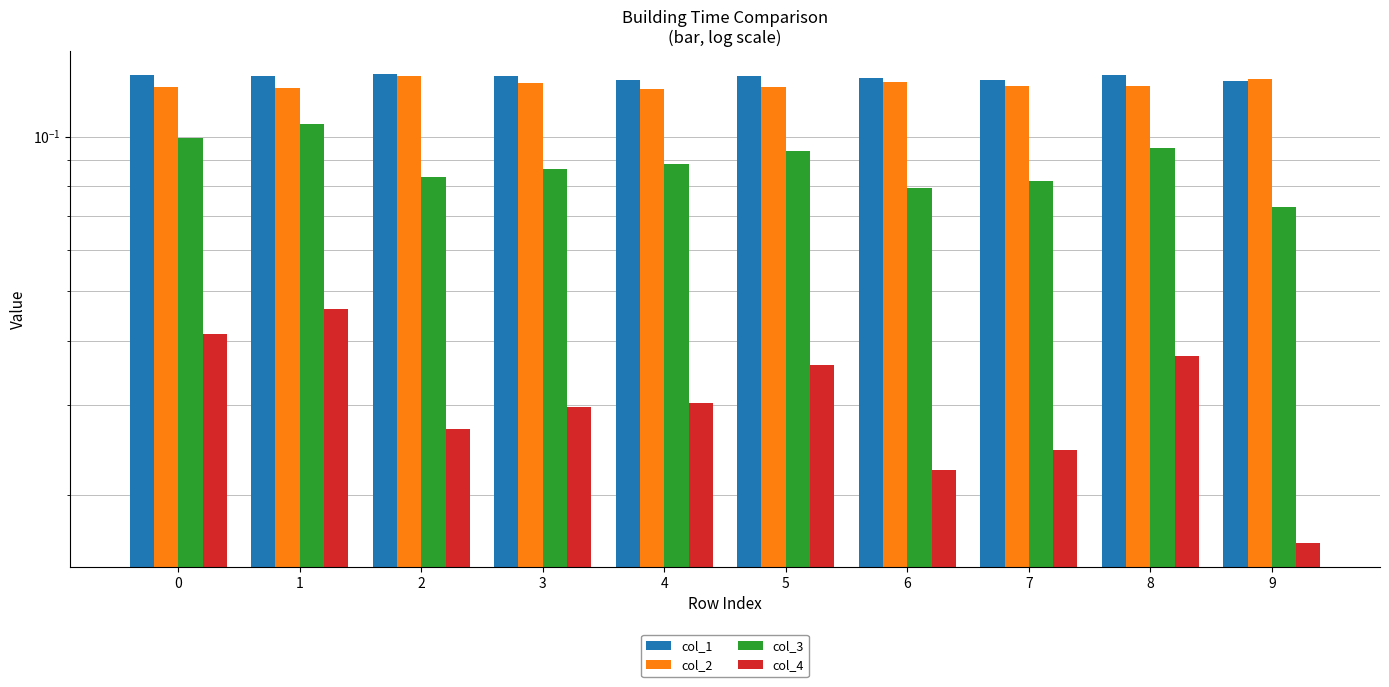

How many col_1 values are between 0 and 1?

10